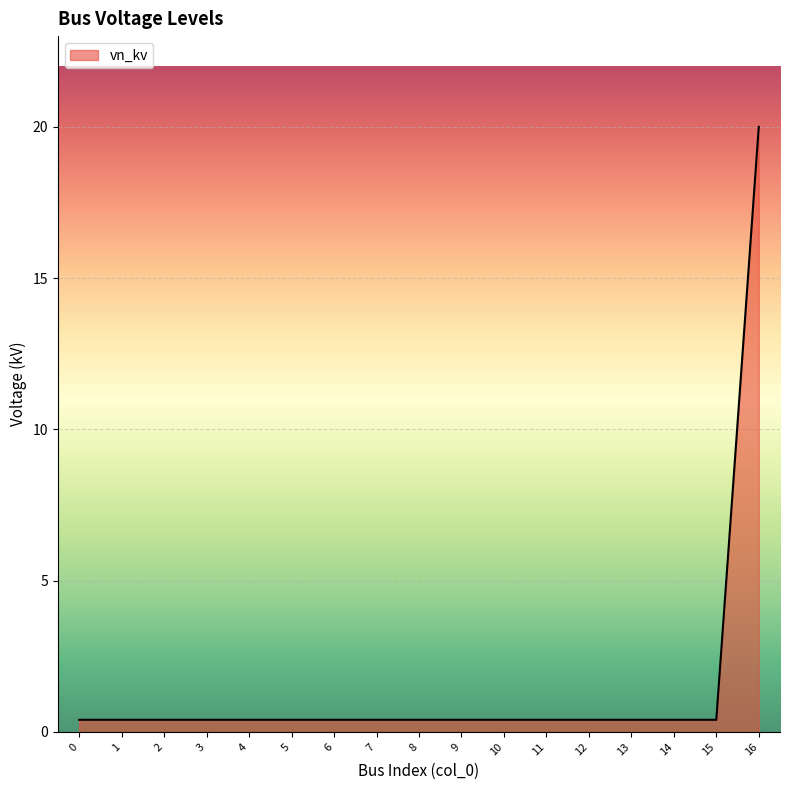

What is the greatest value displayed?

20.0